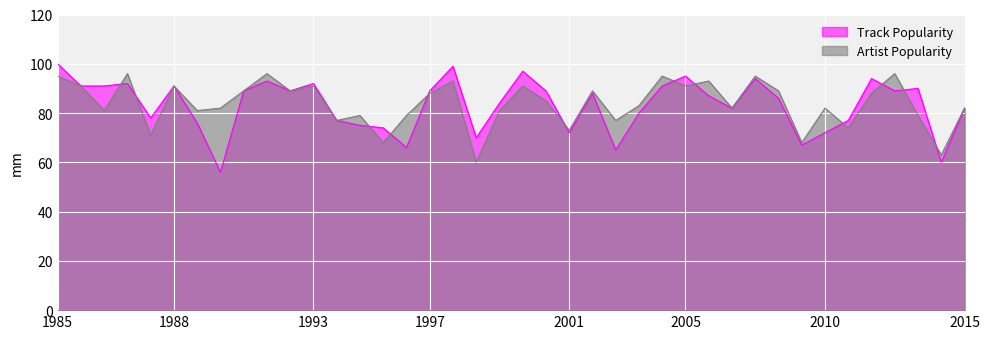

Is the value of Track Popularity at 14 greater than the value of Artist Popularity at 10?

No